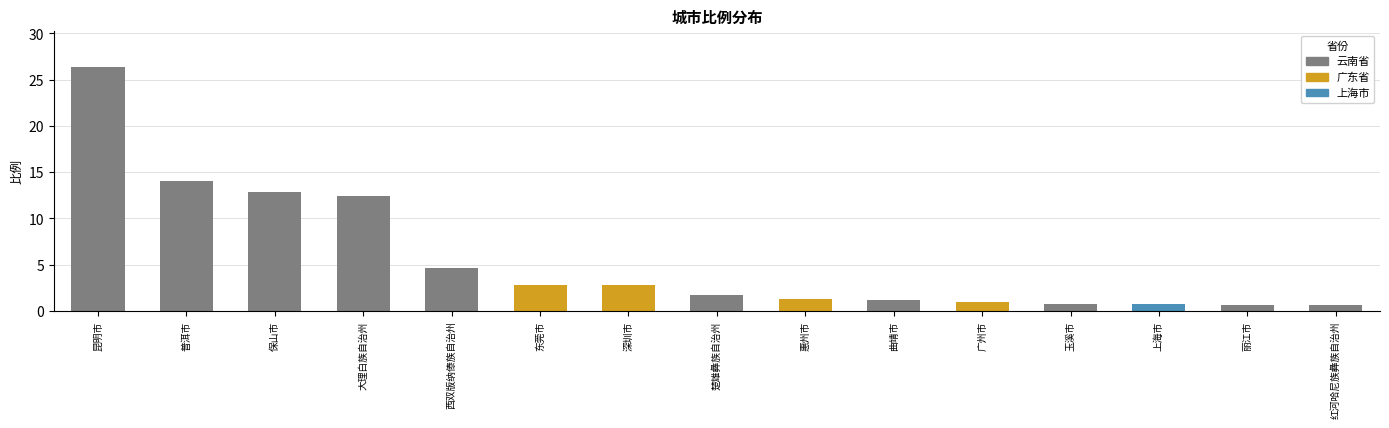

How many distinct data groups are displayed?

1